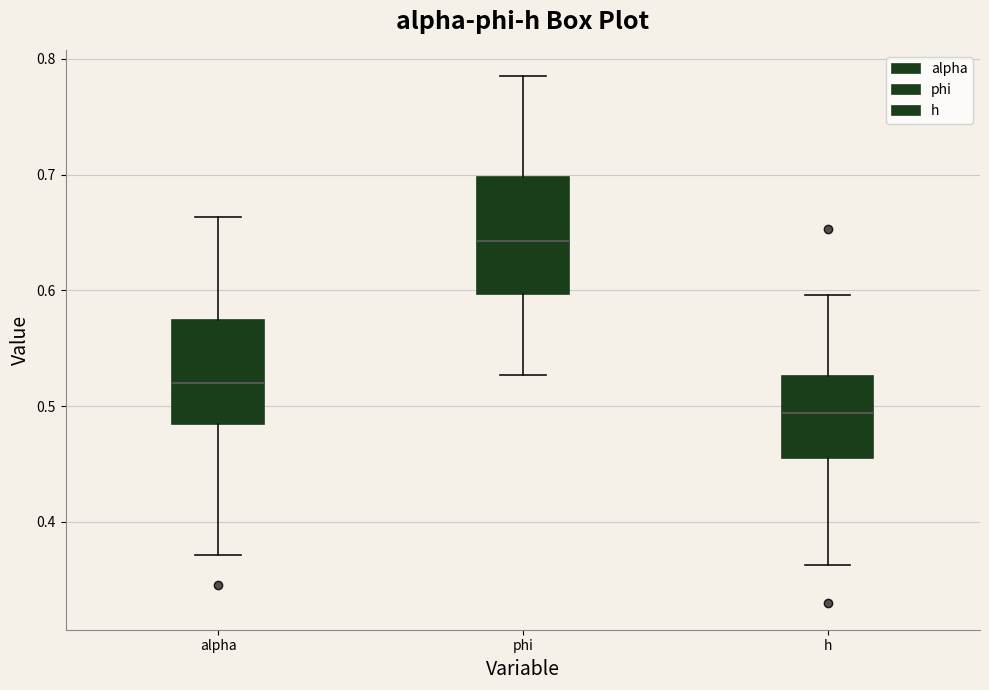

Where does the median line of the box for h sit on the y-axis? The values are not printed on the chart, so give them approximately, as read against the axis.

0.49